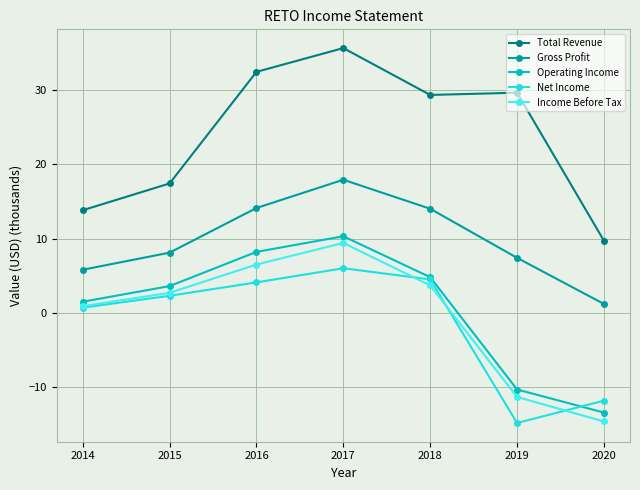

Reading left to right, transcribe all the data shown in this chart.

Total Revenue: 13.8	17.4	32.4	35.6	29.3	29.6	9.7
Gross Profit: 5.8	8.1	14.1	17.9	14.0	7.4	1.2
Operating Income: 1.5	3.6	8.2	10.3	4.8	-10.3	-13.4
Net Income: 0.7	2.3	4.1	6.0	4.5	-14.8	-11.8
Income Before Tax: 0.9	2.7	6.5	9.4	3.7	-11.3	-14.6